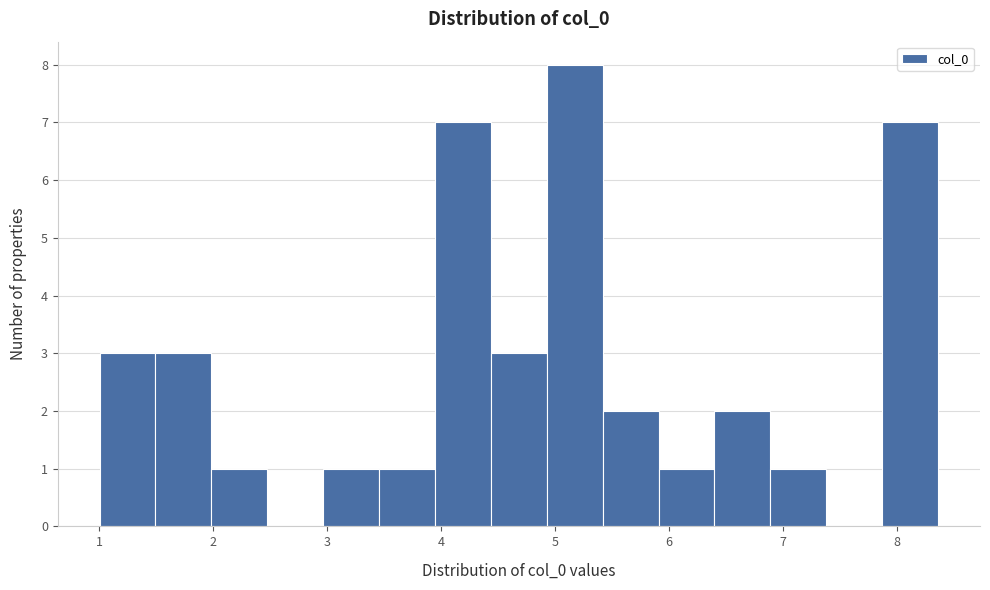

Reading left to right, transcribe this chart: for each bar, give the range it covers on the x-axis and its height. Neither the bar edges nor the heights are printed on the chart, so give them approximately, as read against the axes.

1.0 to 1.5: 3
1.5 to 2.0: 3
2.0 to 2.5: 1
2.5 to 3.0: 0
3.0 to 3.5: 1
3.5 to 3.9: 1
3.9 to 4.4: 7
4.4 to 4.9: 3
4.9 to 5.4: 8
5.4 to 5.9: 2
5.9 to 6.4: 1
6.4 to 6.9: 2
6.9 to 7.4: 1
7.4 to 7.9: 0
7.9 to 8.4: 7